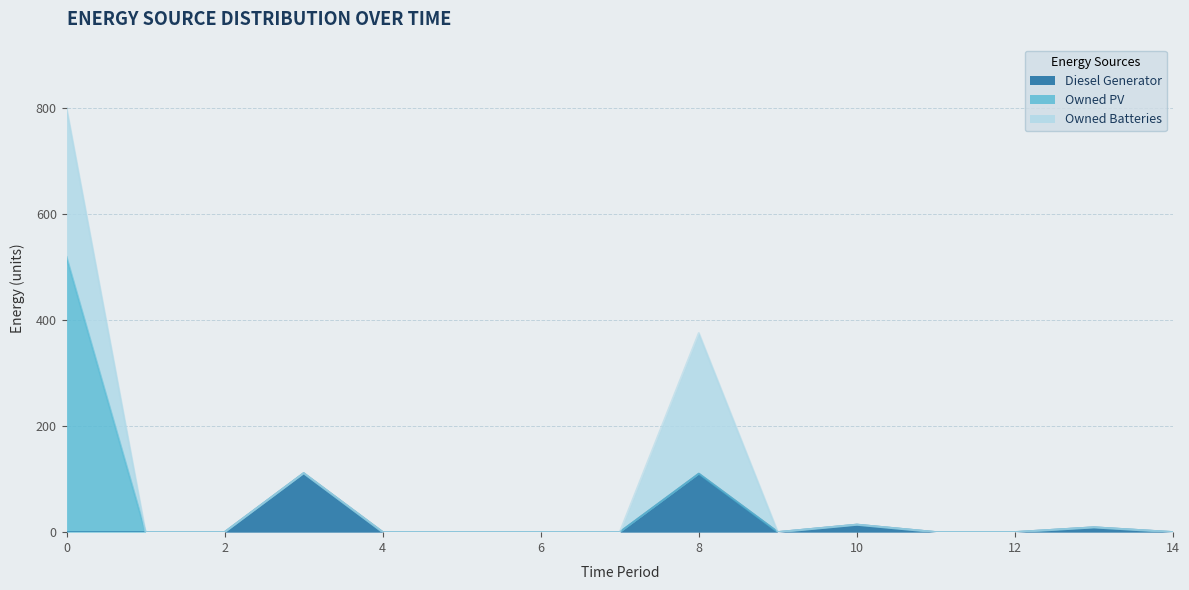

Is it true that Owned PV equals -171 at 2?

False